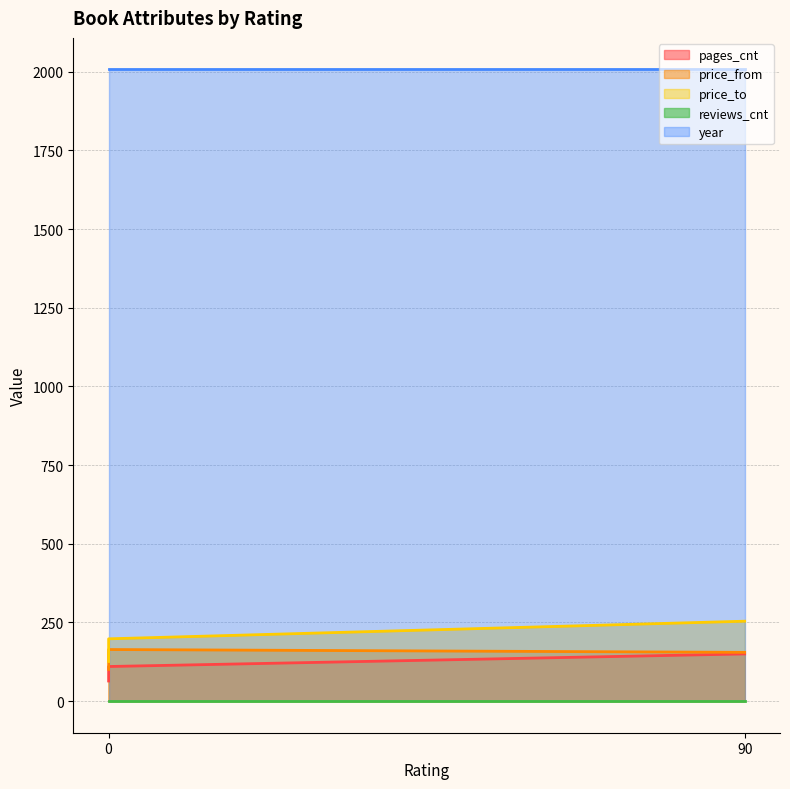

True or false: price_to has a value of 367 at 90.

False